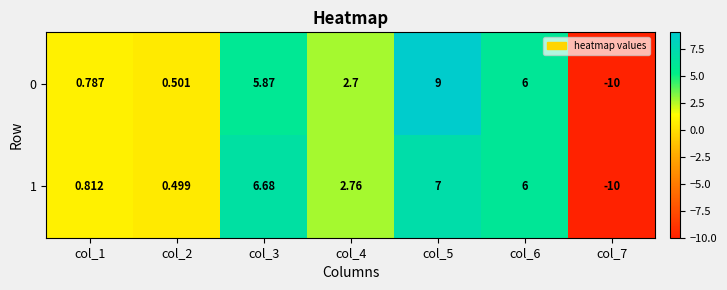

Reading right to left, transcribe all the data shown in this chart.

0: col_7=-10.0	col_6=6.0	col_5=9.0	col_4=2.7	col_3=5.9	col_2=0.5	col_1=0.8
1: col_7=-10.0	col_6=6.0	col_5=7.0	col_4=2.8	col_3=6.7	col_2=0.5	col_1=0.8